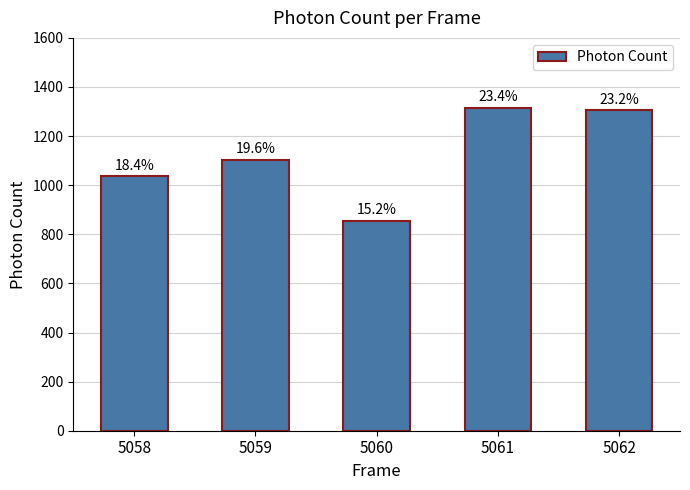

How many bars are there in total?

5